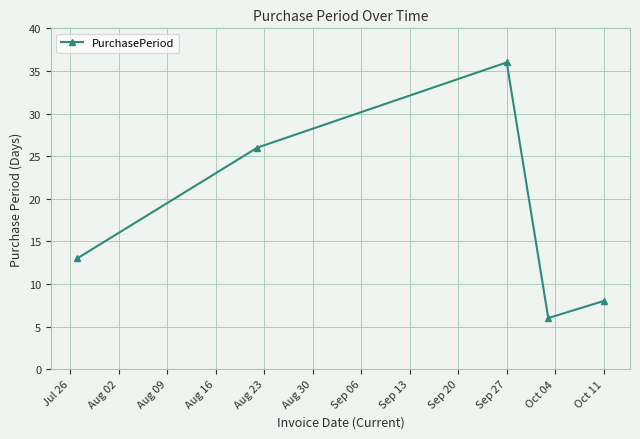

What is the smallest value displayed?

6